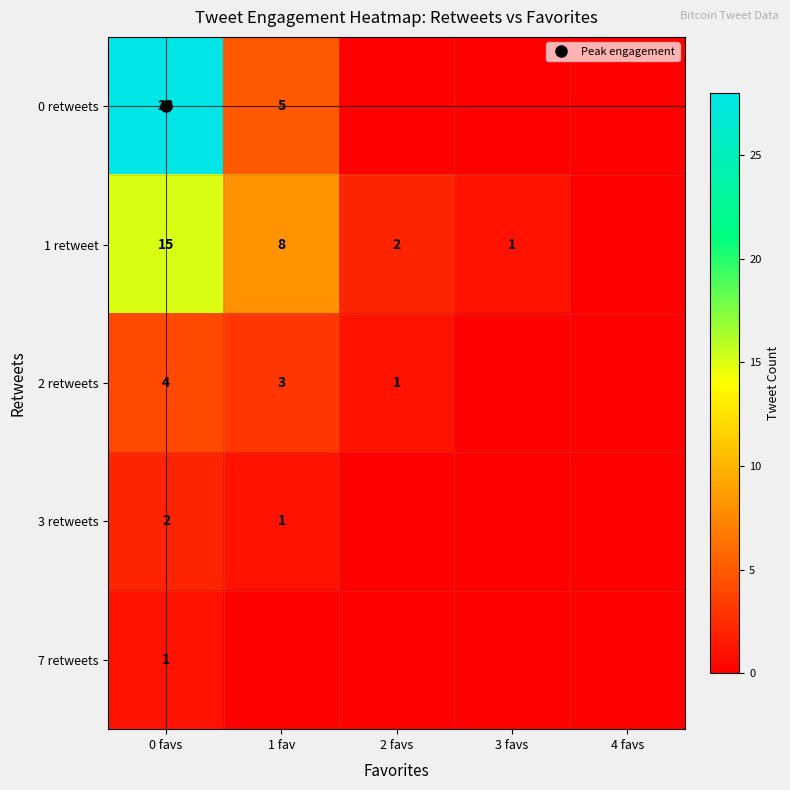

How many distinct data groups are displayed?

5